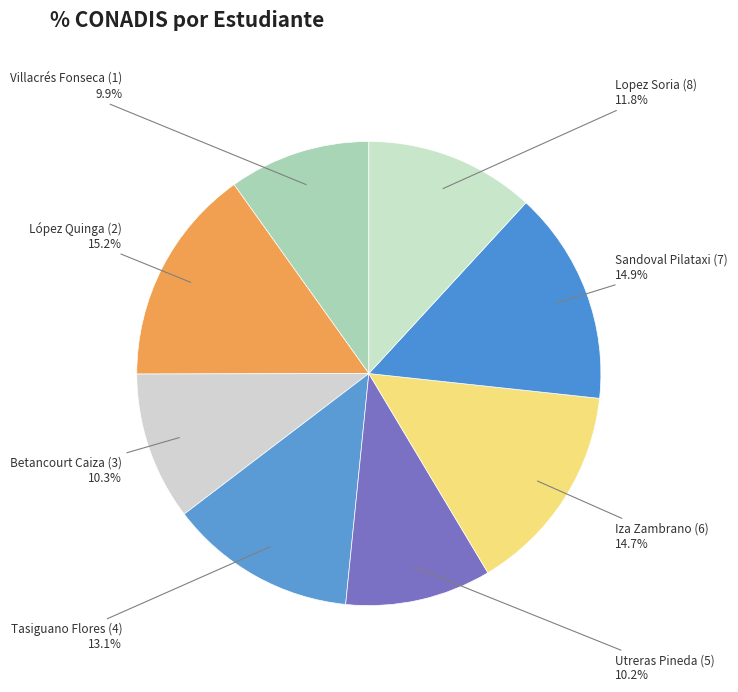

Does Lopez Soria (8) represent more than half of the total?

No